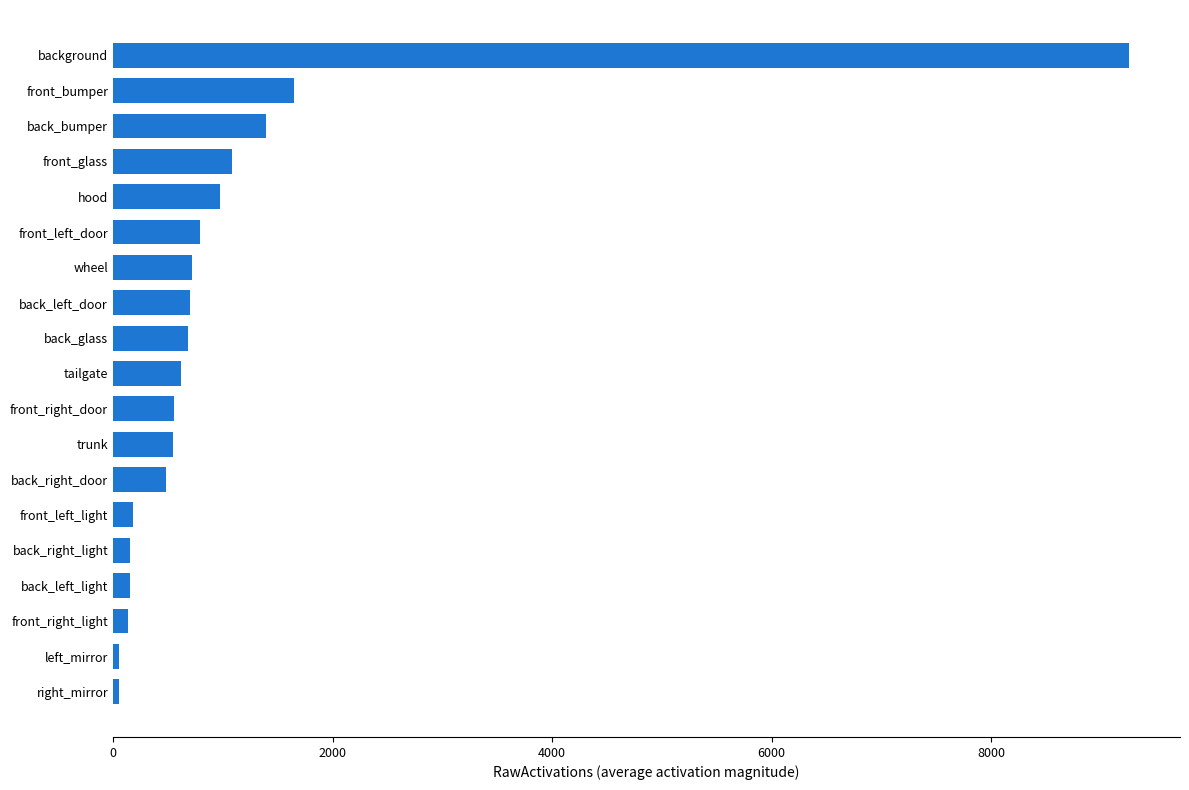

At which category does the chart reach its peak across all series?

background